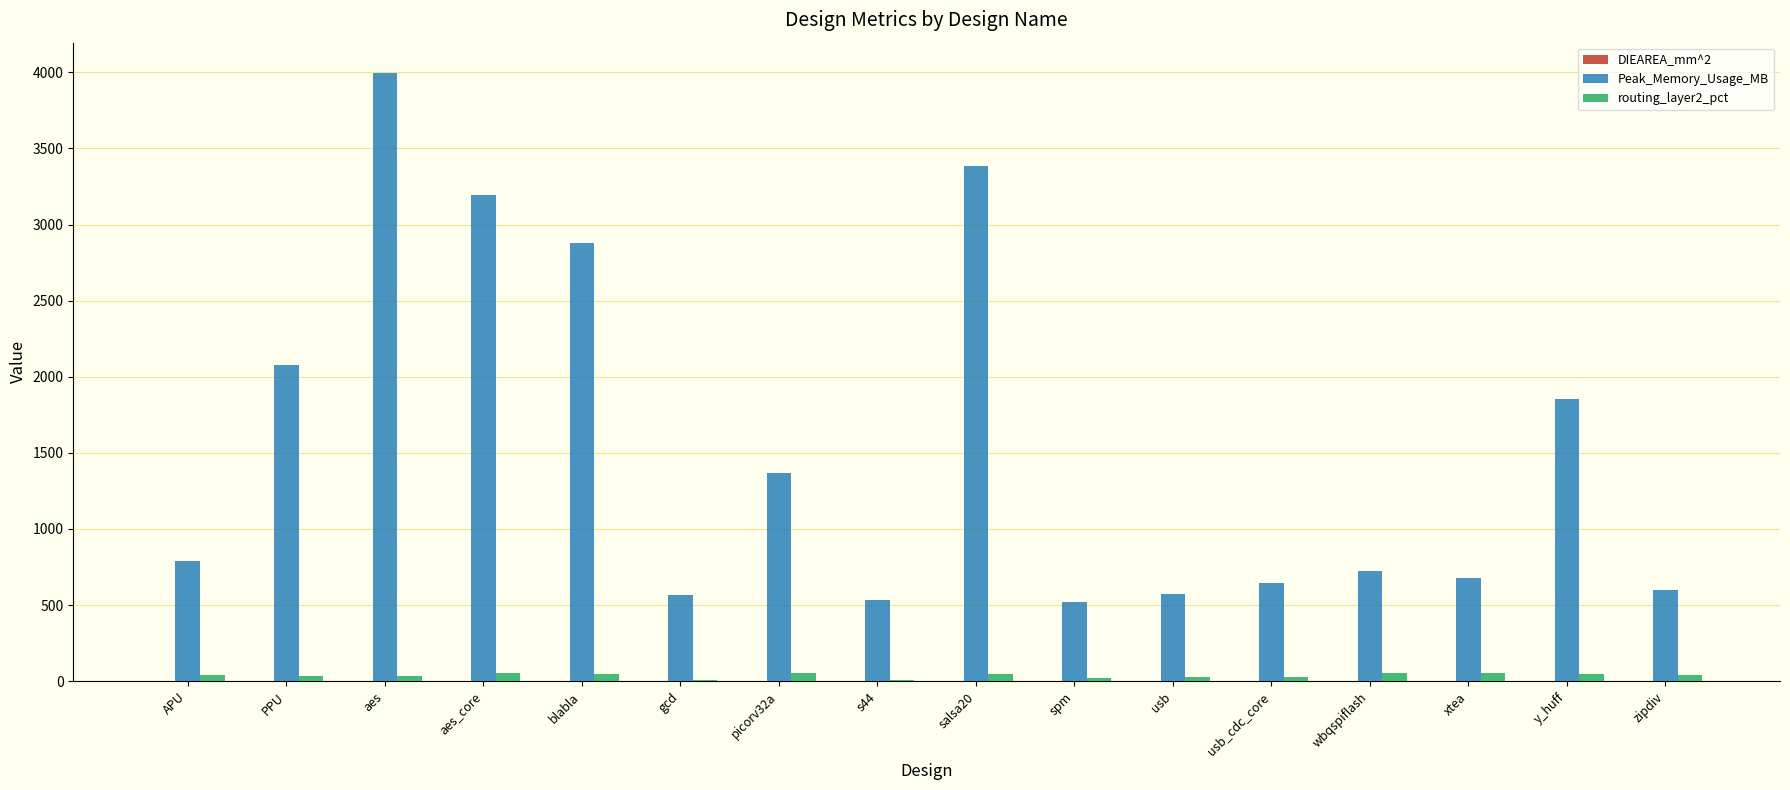

Which series has the largest total across all categories?

Peak_Memory_Usage_MB